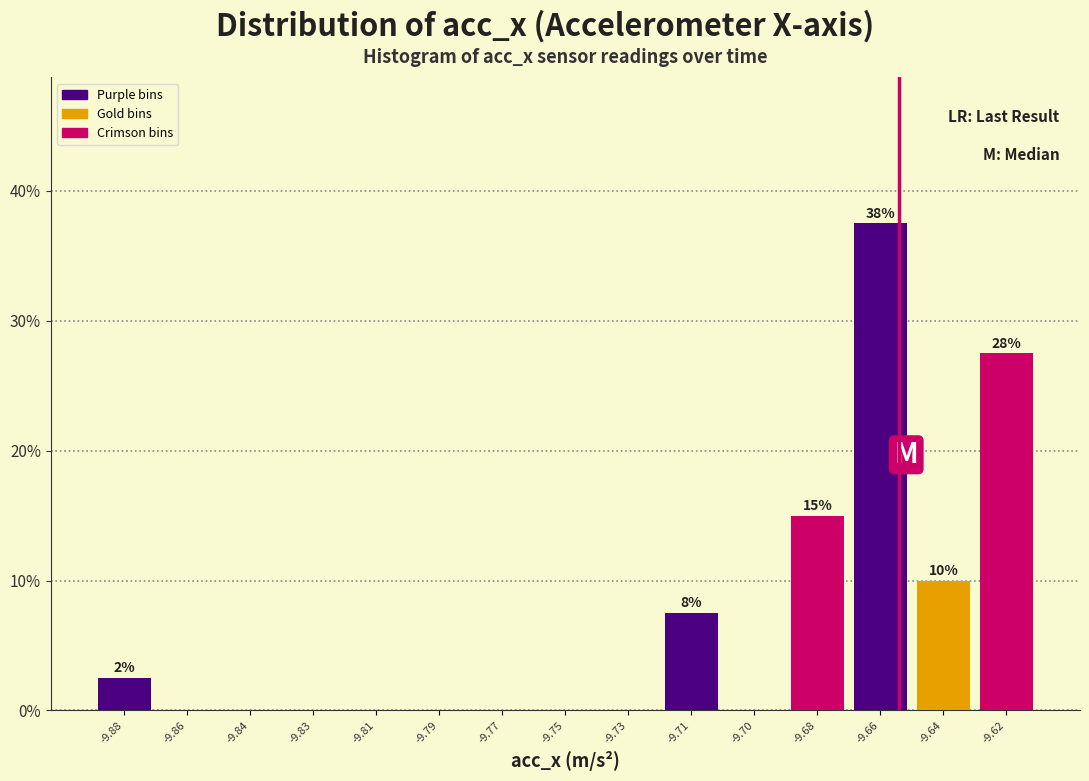

Reading left to right, transcribe all the data shown in this chart.

-9.88=2.5	-9.86=0.0	-9.84=0.0	-9.83=0.0	-9.81=0.0	-9.79=0.0	-9.77=0.0	-9.75=0.0	-9.73=0.0	-9.71=7.5	-9.70=0.0	-9.68=15.0	-9.66=37.5	-9.64=10.0	-9.62=27.5